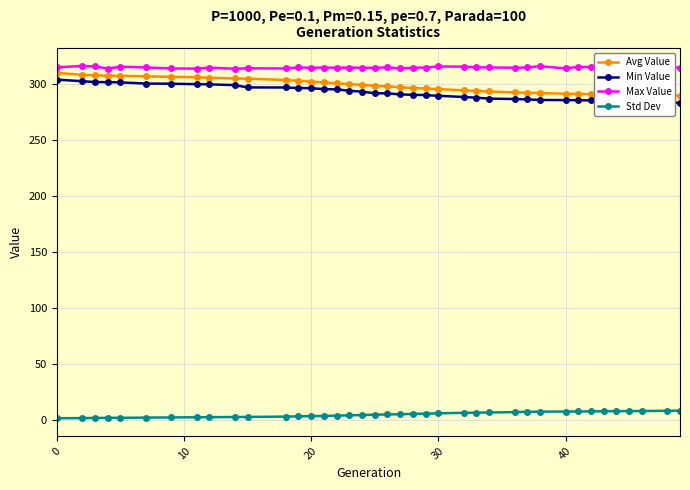

What is the difference between the second highest and minimum values in the Min Value series?

19.4